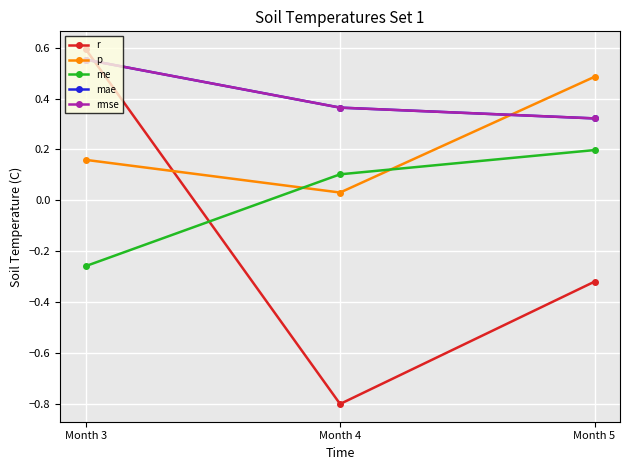

At how many categories does at least one series exceed 0?

3